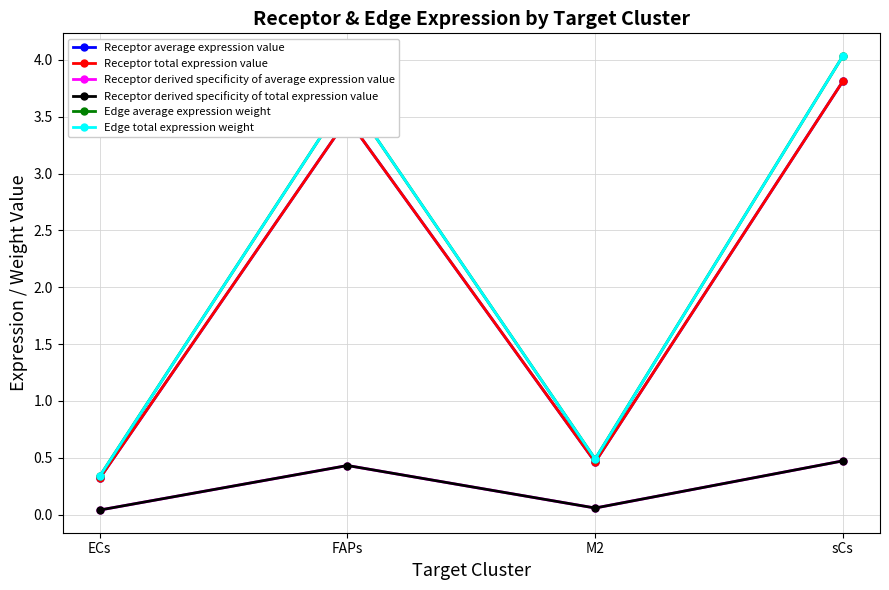

Does the chart have visible grid lines?

Yes